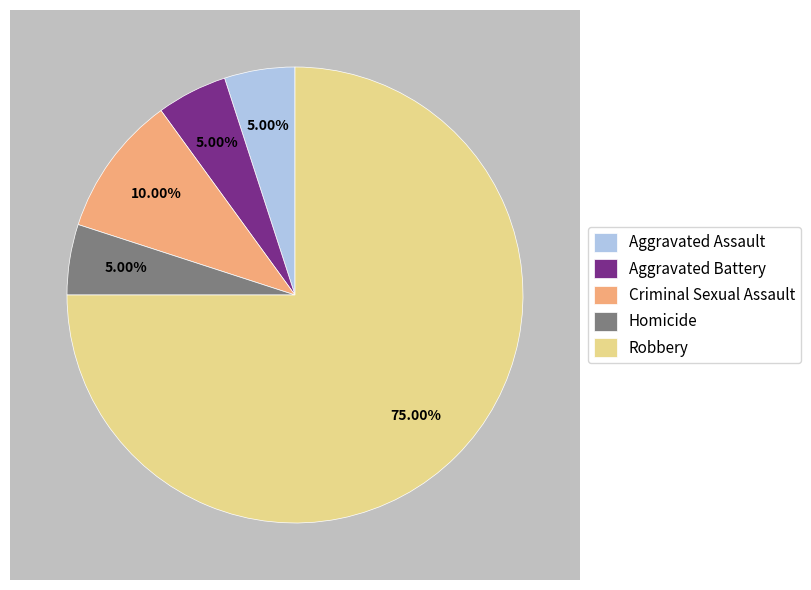

How many slices are in this pie chart?

5